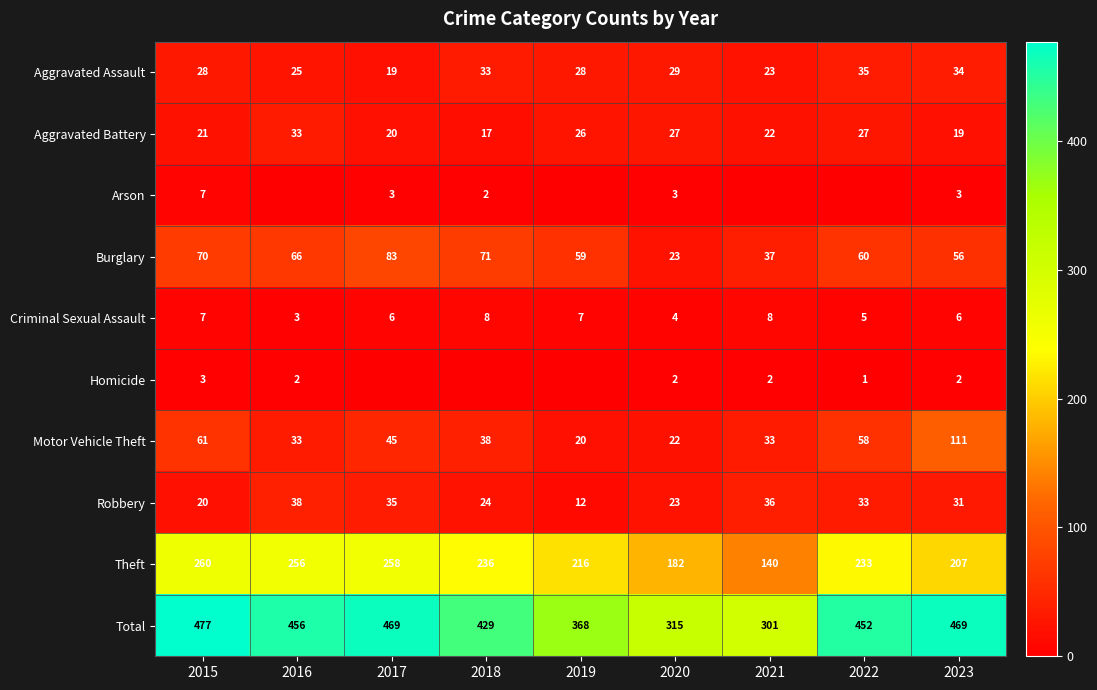

What is the difference between the highest and lowest values at 2023?

467